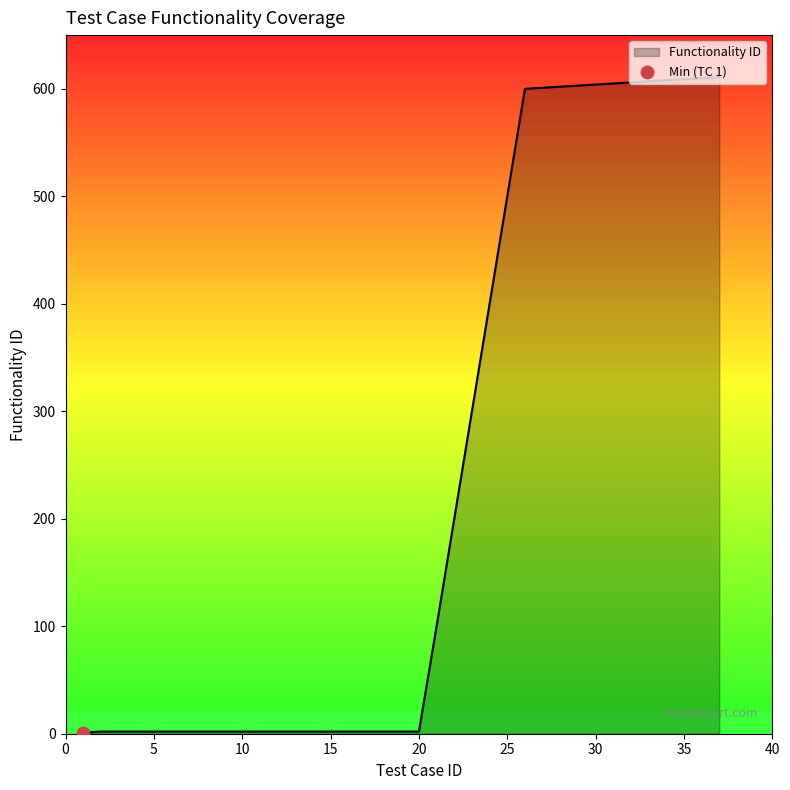

What is the maximum value shown in the chart?

611